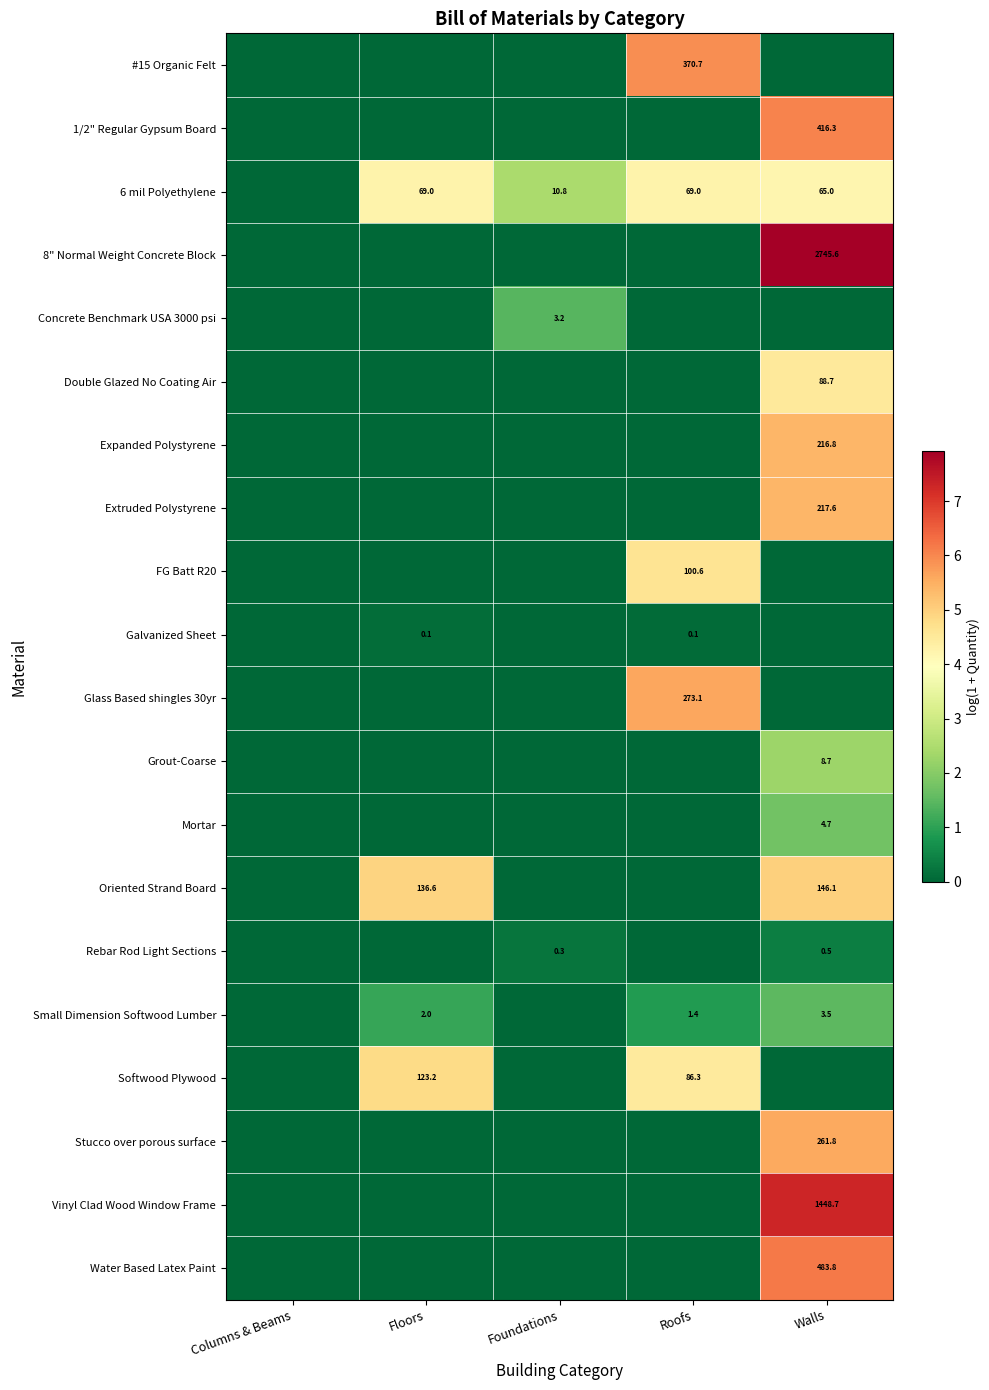

The Small Dimension Softwood Lumber series shows 2.5 at Roofs. True or false?

False